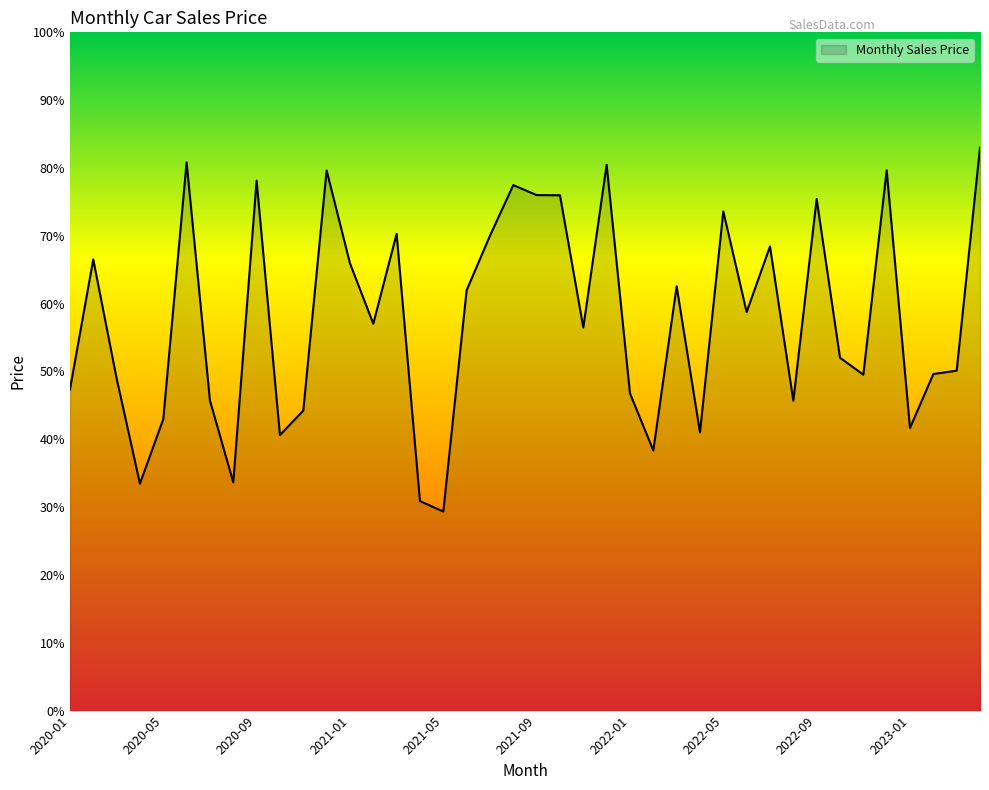

List the labels in order of value, largest first.

2023-04, 2020-06, 2021-12, 2022-12, 2020-12, 2020-09, 2021-08, 2021-09, 2021-10, 2022-09, 2022-05, 2021-03, 2021-07, 2022-07, 2020-02, 2021-01, 2022-03, 2021-06, 2022-06, 2021-02, 2021-11, 2022-10, 2023-03, 2023-02, 2022-11, 2020-03, 2020-01, 2022-01, 2020-07, 2022-08, 2020-11, 2020-05, 2023-01, 2022-04, 2020-10, 2022-02, 2020-08, 2020-04, 2021-04, 2021-05